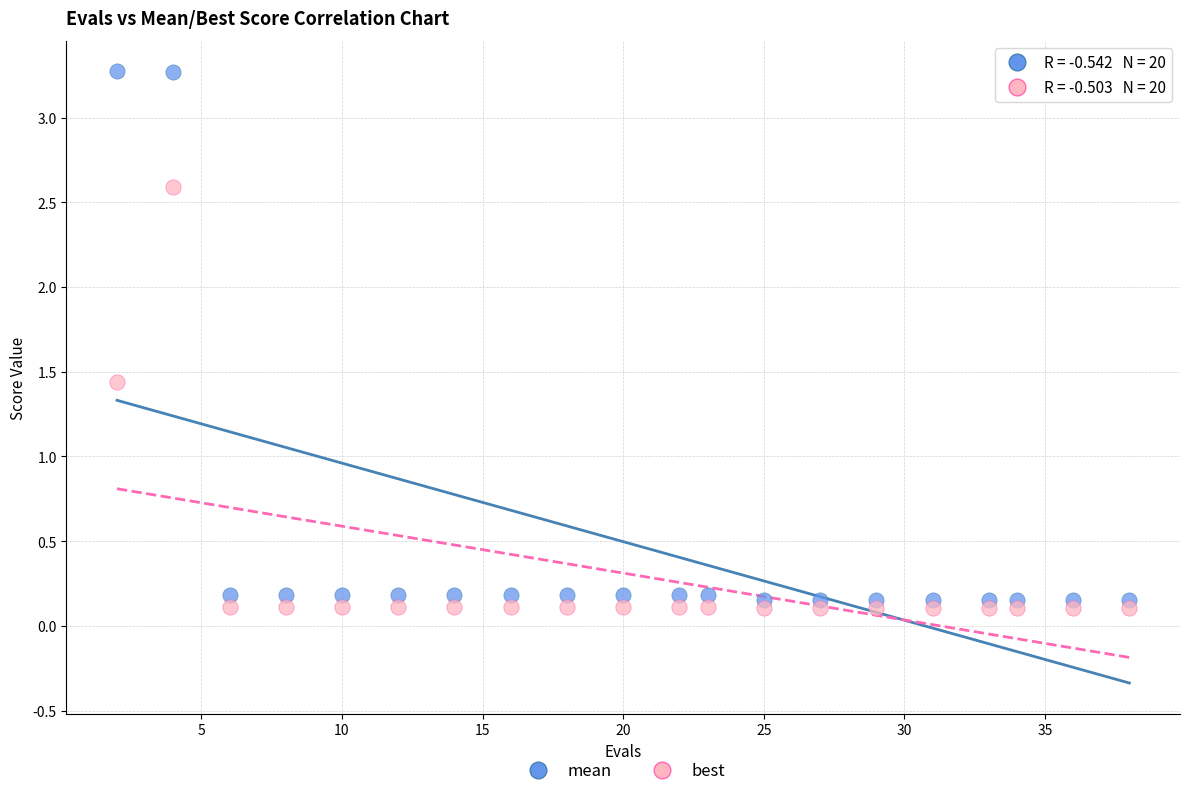

Which series reaches the maximum Y coordinate?

mean